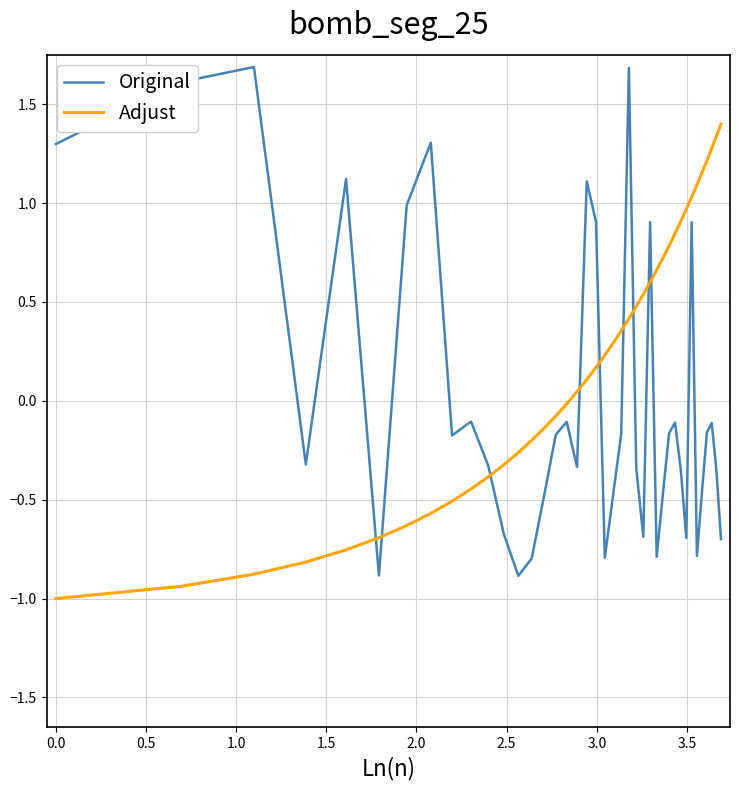

What is the highest value of the Adjust series?

1.4